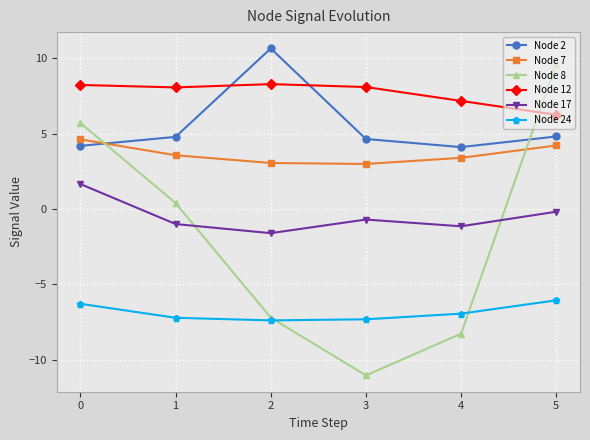

Which series changed the most between 0 and 2?

Node 8